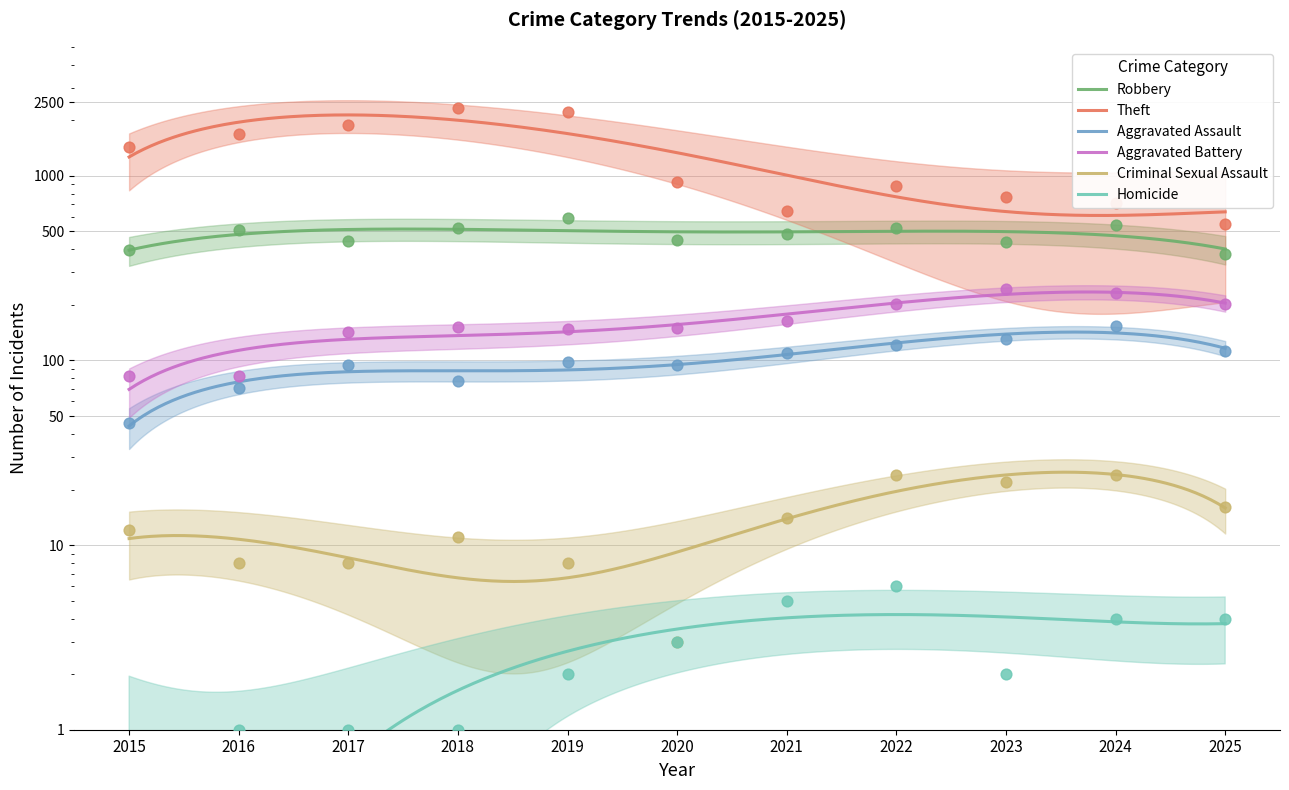

What are all the series names shown in the legend?

Robbery, Theft, Aggravated Assault, Aggravated Battery, Criminal Sexual Assault, Homicide